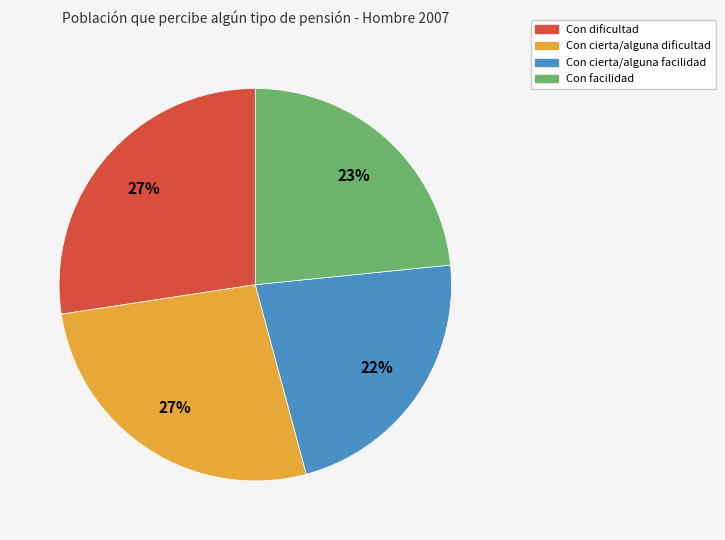

To the nearest percent, what is the difference between the largest and smallest slice percentages?

5%